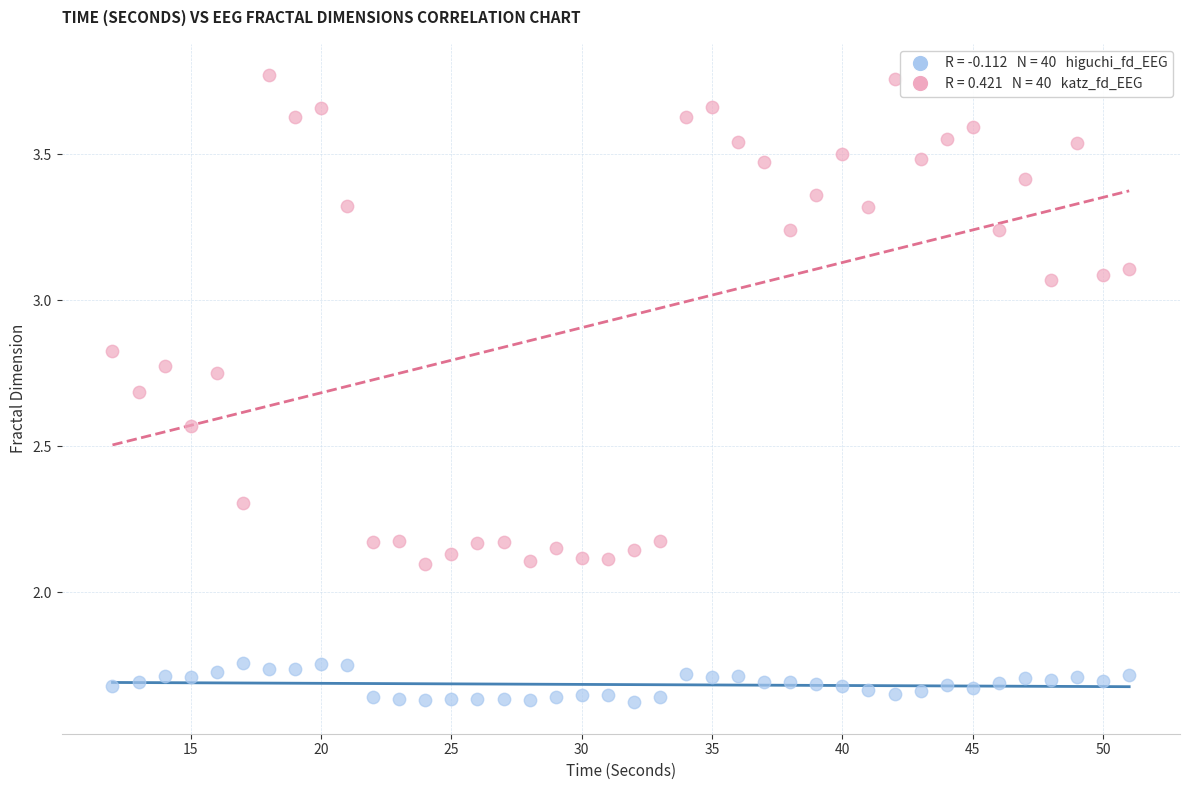

Across all data points, what is the range of X values (max minus min)?

39.0